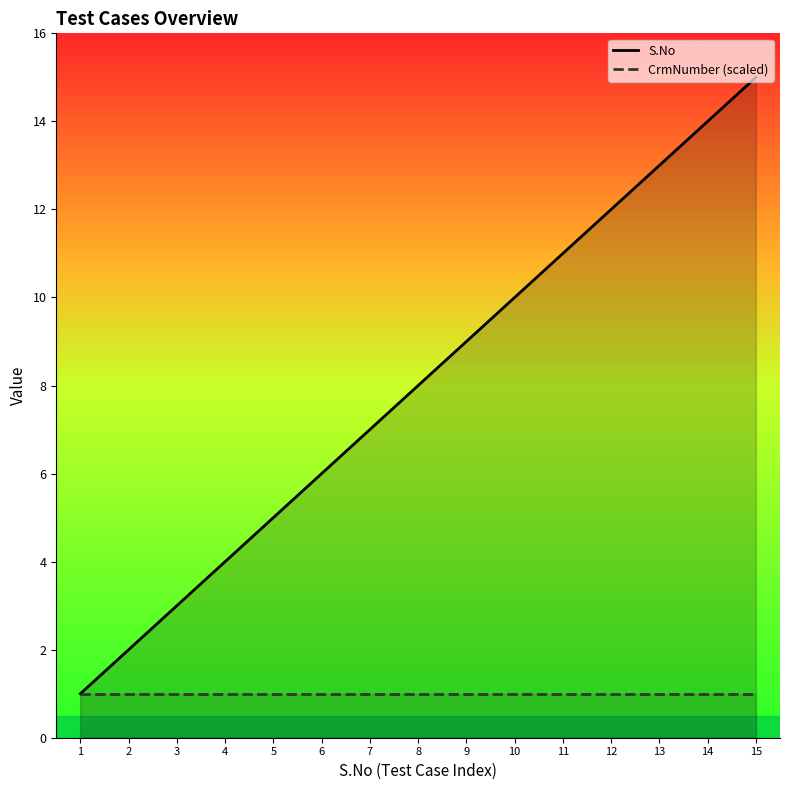

What is the spread (max minus min) of values at 10?

9